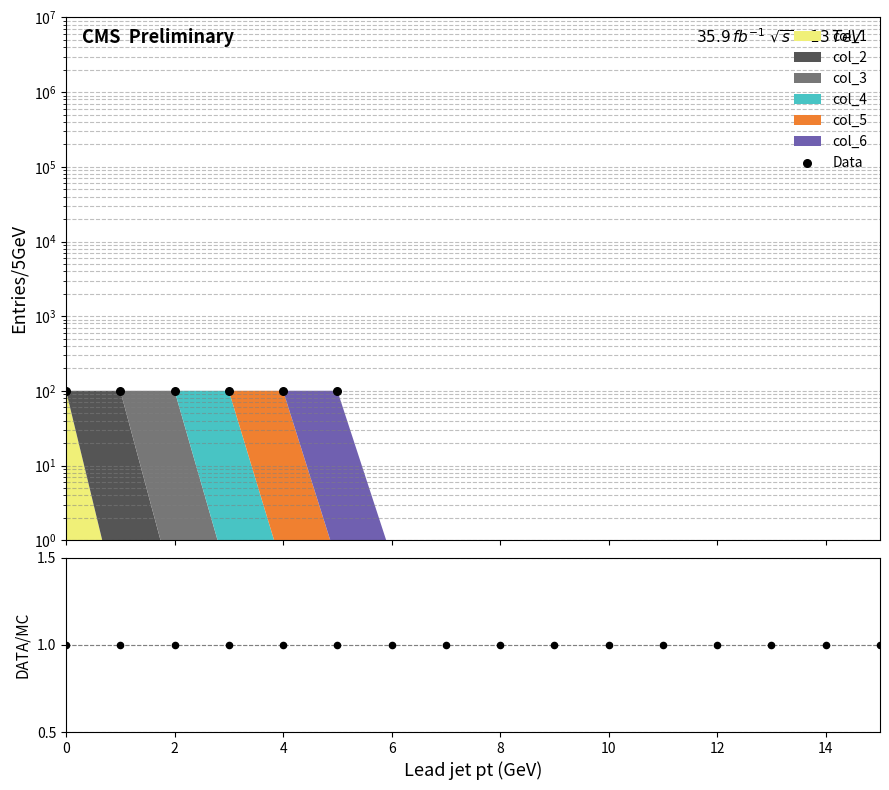

Which series has the largest total across all categories?

Data